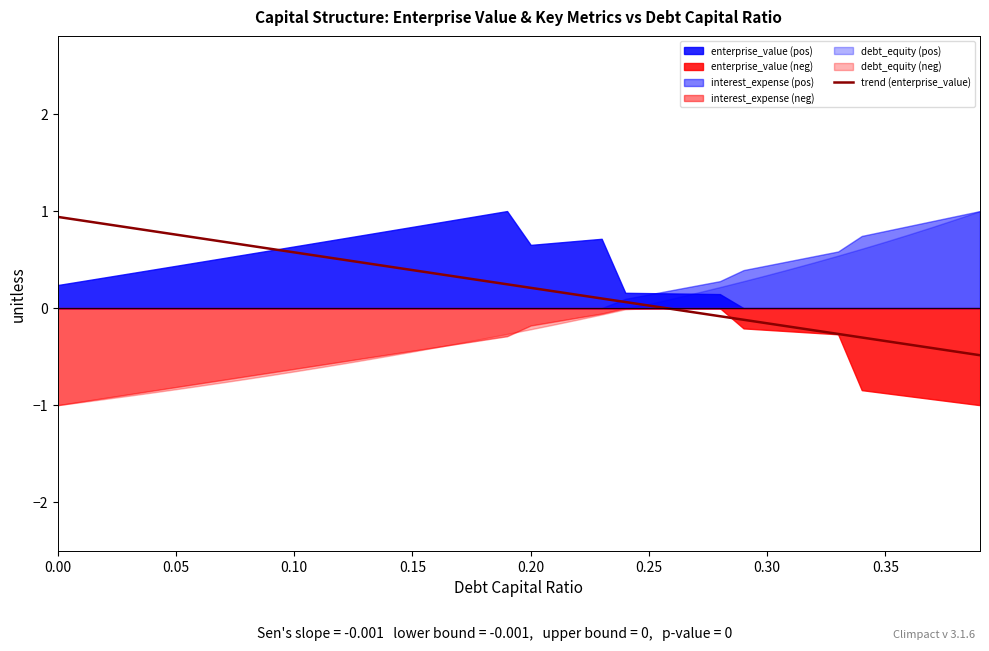

Count the number of values greater than 0.

26